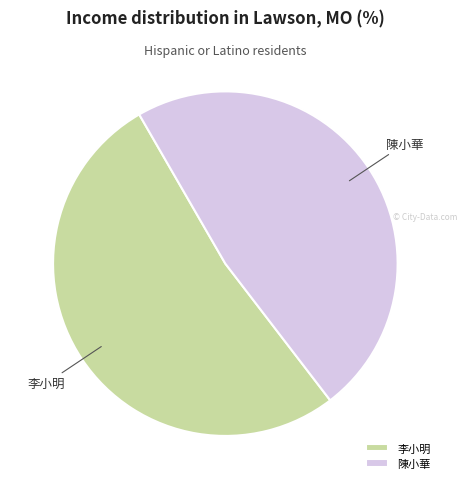

Do 陳小華 and 李小明 together represent more than half of the pie?

Yes